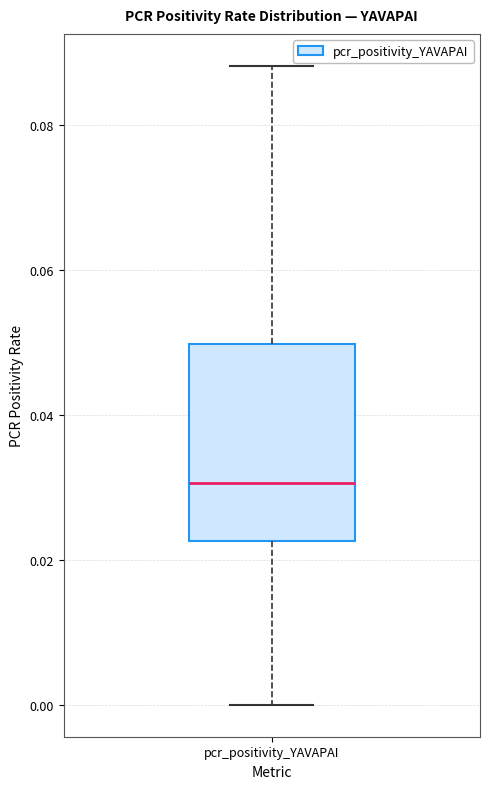

Read this box plot against the y-axis: the position of the median line, the range covered by the box, and the ends of both whiskers. The values are not printed on the chart, so give them approximately, as read against the axis.

median 0.030, box 0.022 to 0.050, whiskers 0.000 to 0.088